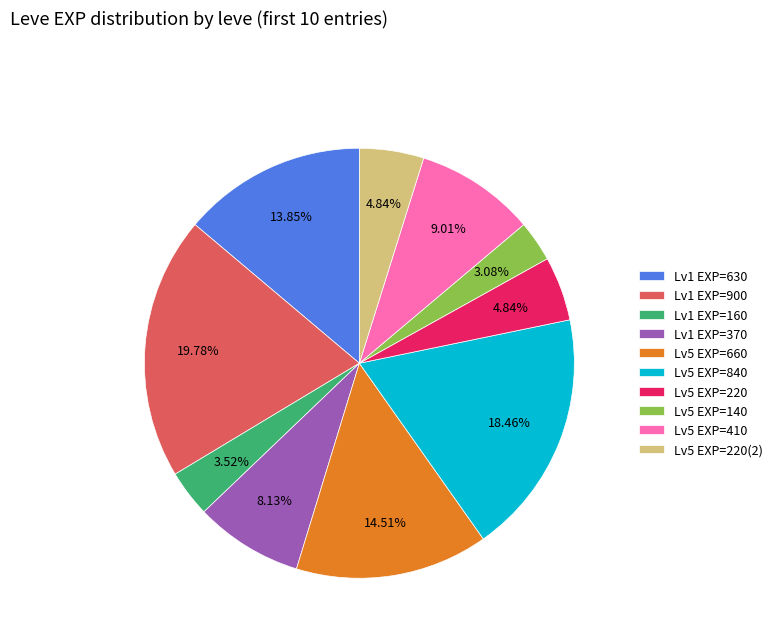

What is the ratio of the value at Lv5 EXP=220(2) to the value at Lv5 EXP=660?

0.3